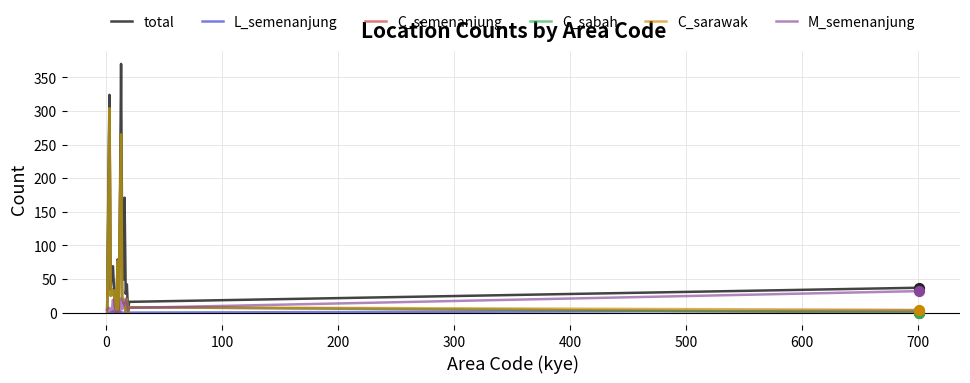

Which series has the largest total across all categories?

total